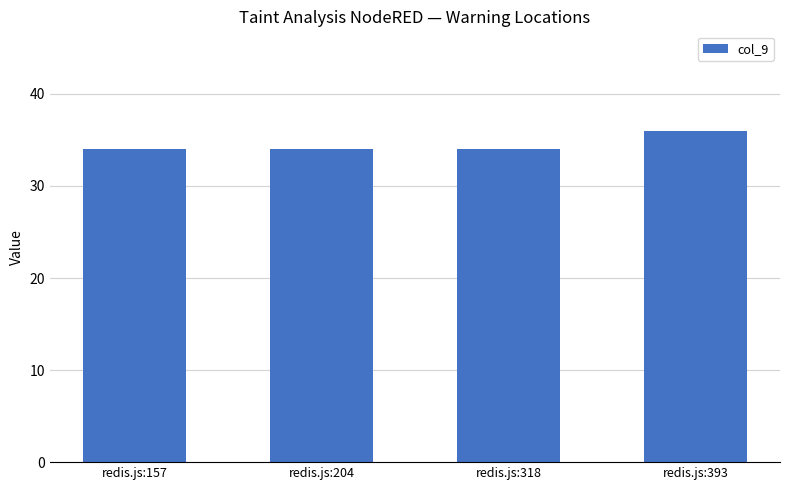

Approximately how many times larger is the value at redis.js:204 compared to redis.js:157?

1.0